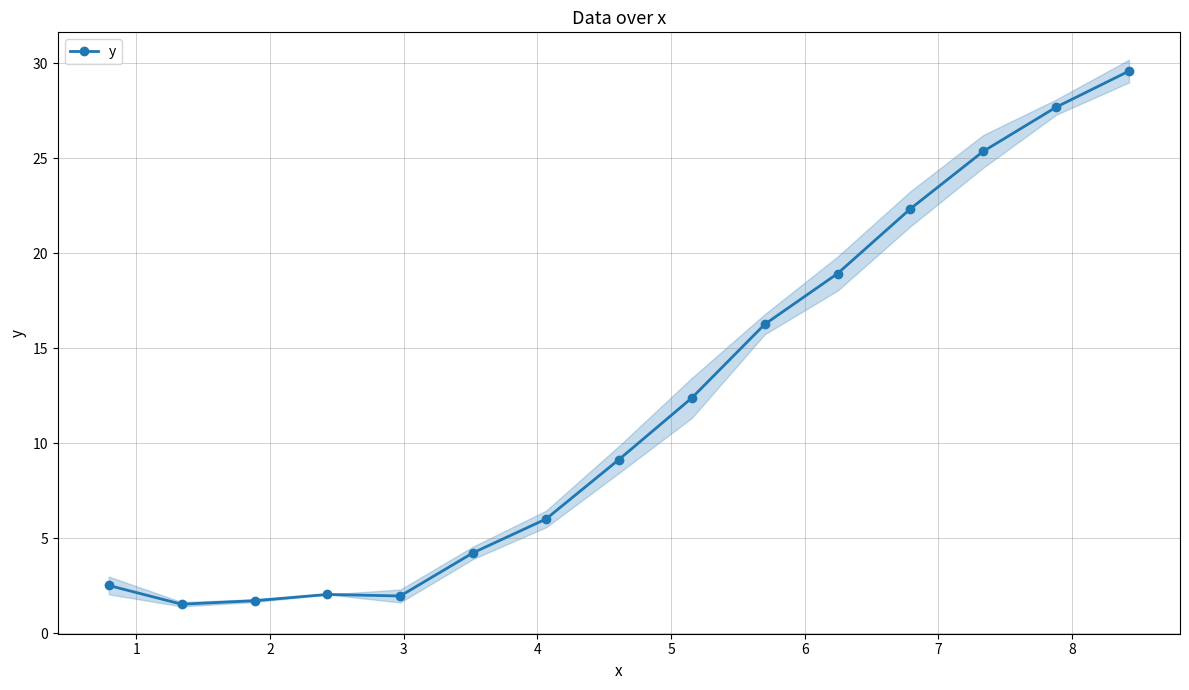

Reading right to left, transcribe all the data shown in this chart.

29.6	27.7	25.4	22.4	18.9	16.3	12.4	9.2	6.0	4.2	2.0	2.1	1.7	1.5	2.5